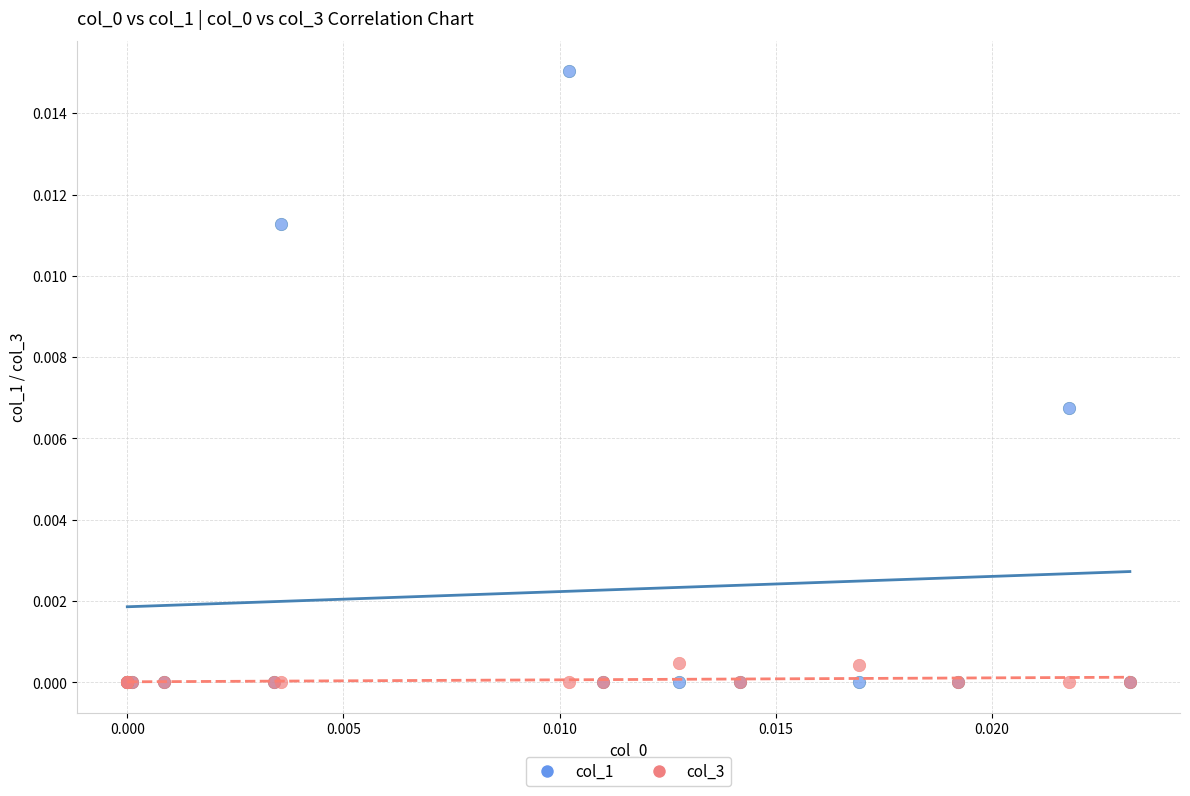

What are all the series names shown in the legend?

col_1, col_3